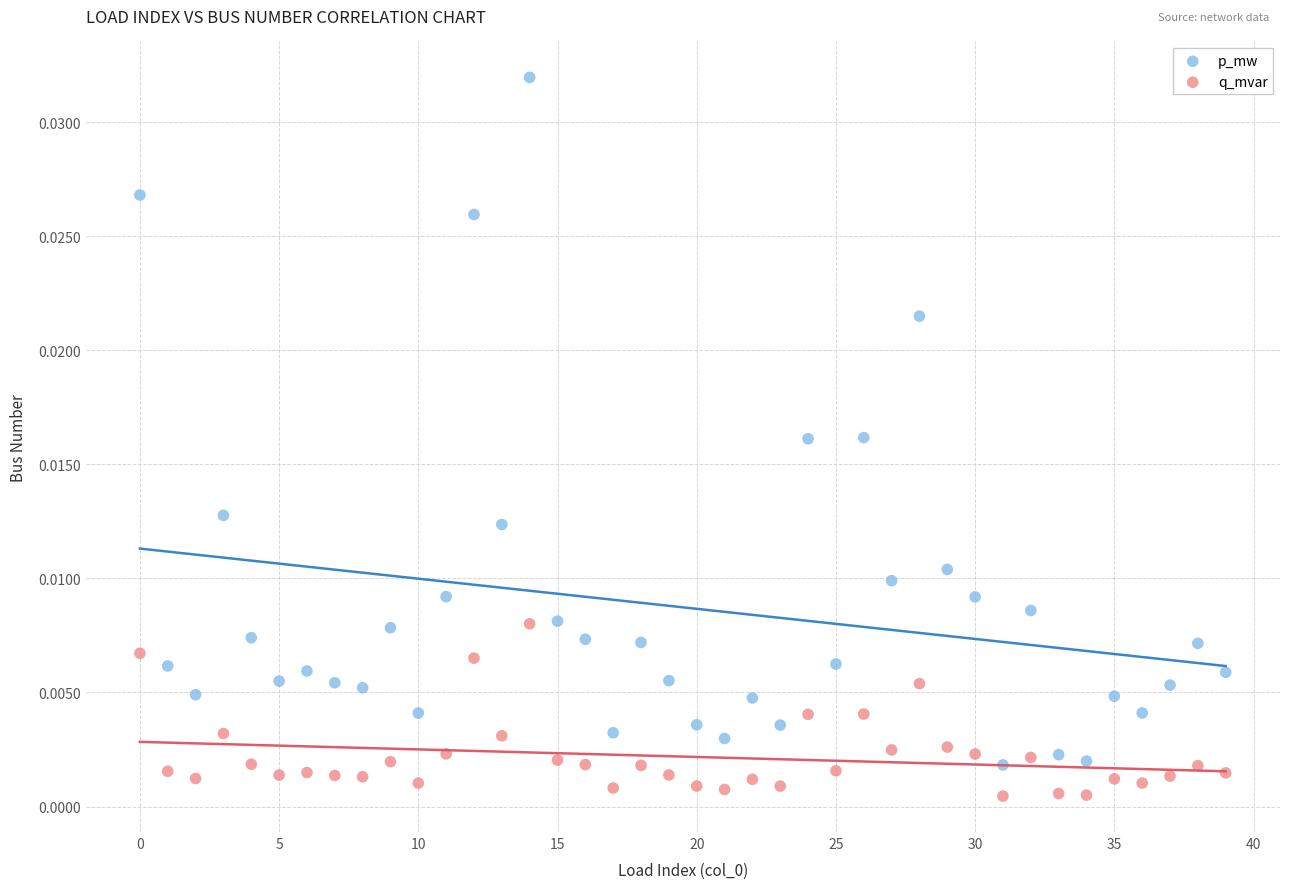

Which series has the widest spread of Y values?

p_mw